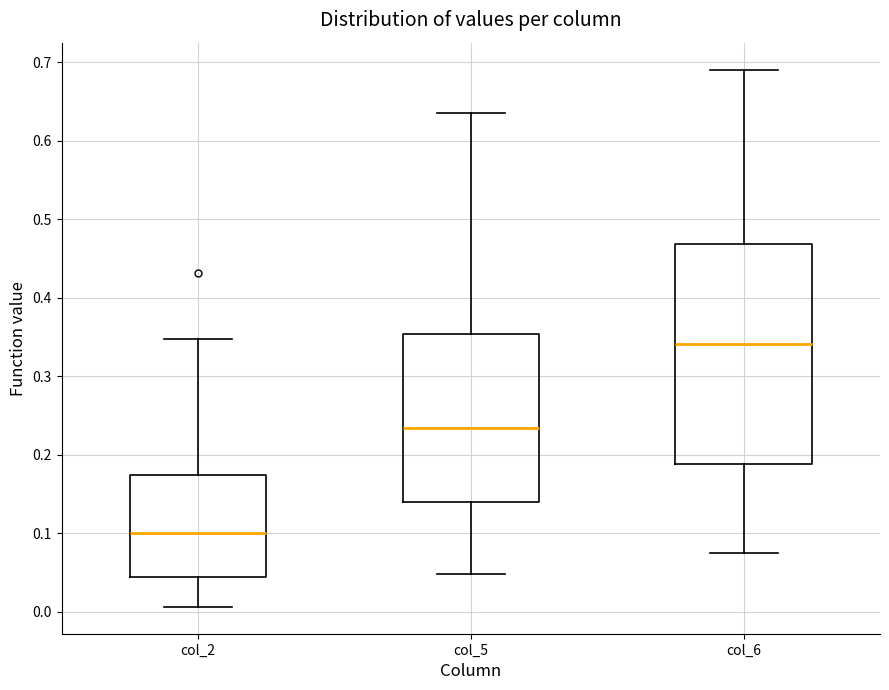

Comparing the boxes themselves (not the whiskers), which one is the tallest?

col_6